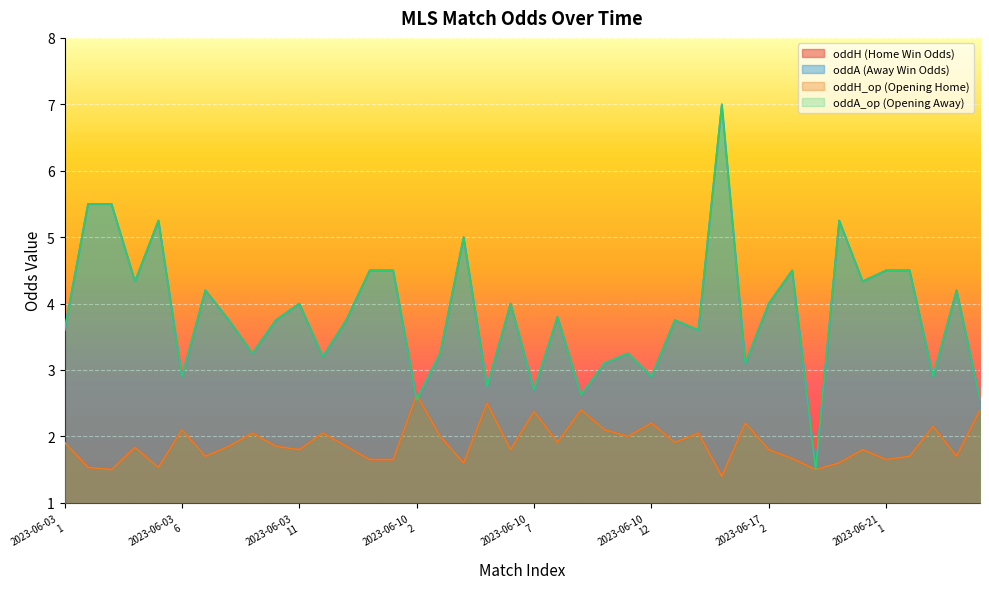

True or false: oddA_op and oddA intersect in this chart.

False